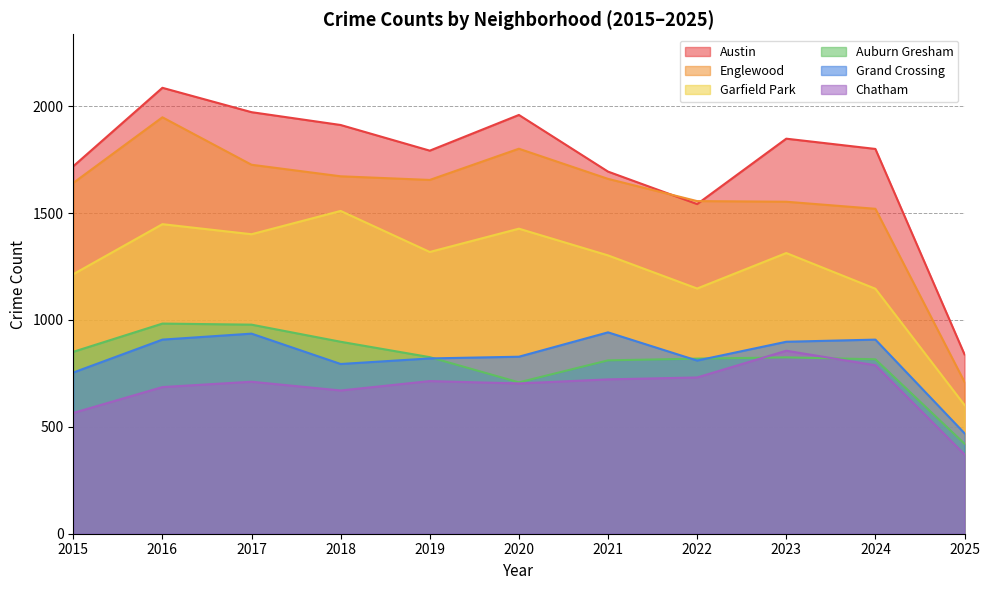

Read the Chatham value at 2017, to the nearest 10.

710